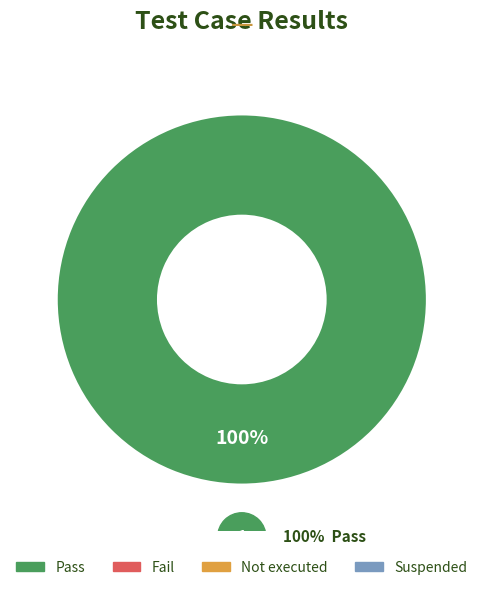

The Pass slice represents 99% of the pie. True or false?

False